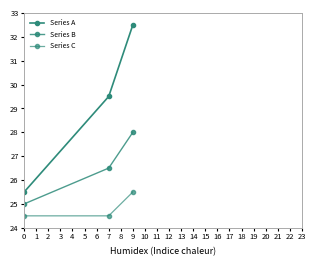

Rank the series by their average value, from highest to lowest.

Series A, Series B, Series C